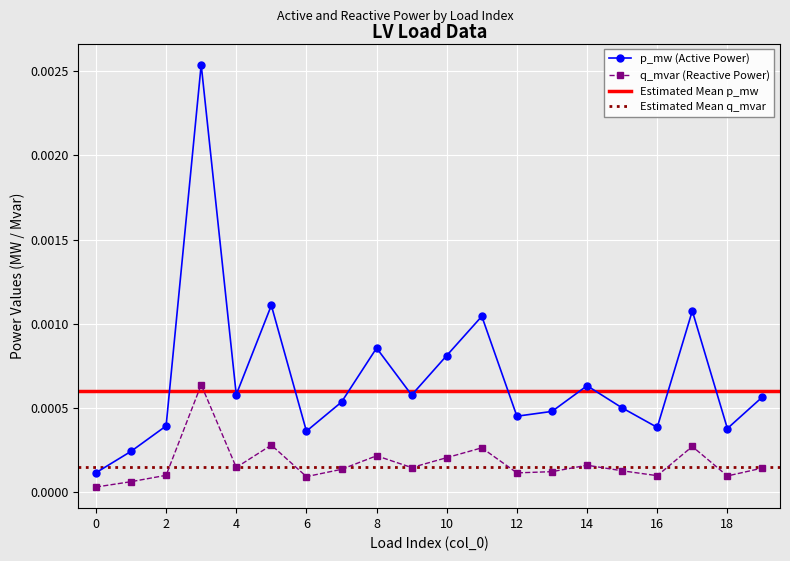

Which series has the largest total across all categories?

p_mw